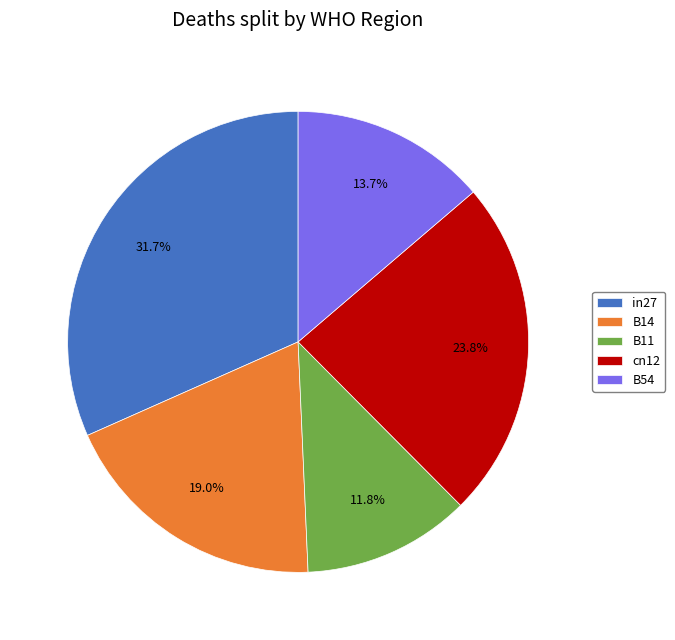

Which slice is the largest?

in27